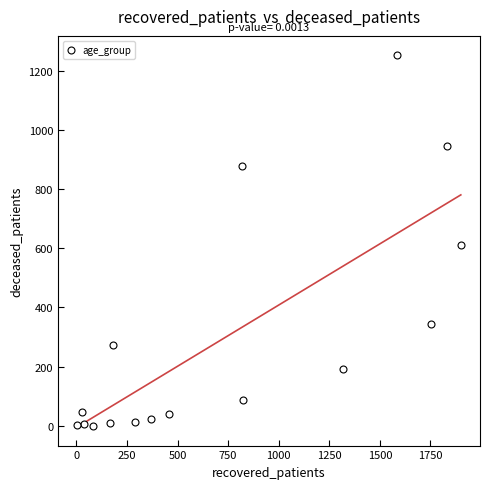

What is the range of X values (max minus min)?

1896